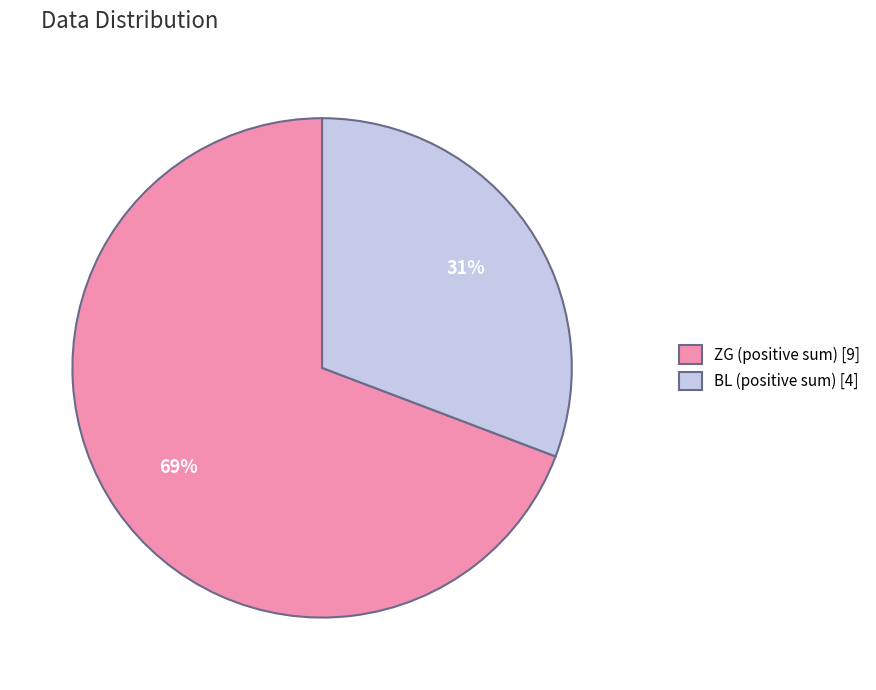

Is the sum of BL (positive sum) [4] and ZG (positive sum) [9] greater than half?

Yes